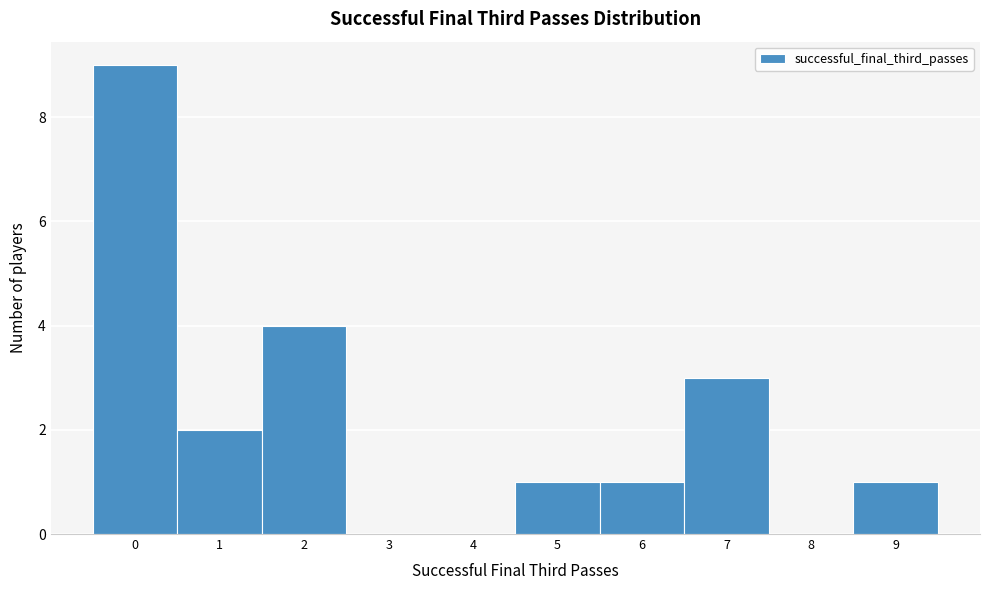

Reading left to right, list all the values displayed in this chart.

0=9	1=2	2=4	3=0	4=0	5=1	6=1	7=3	8=0	9=1